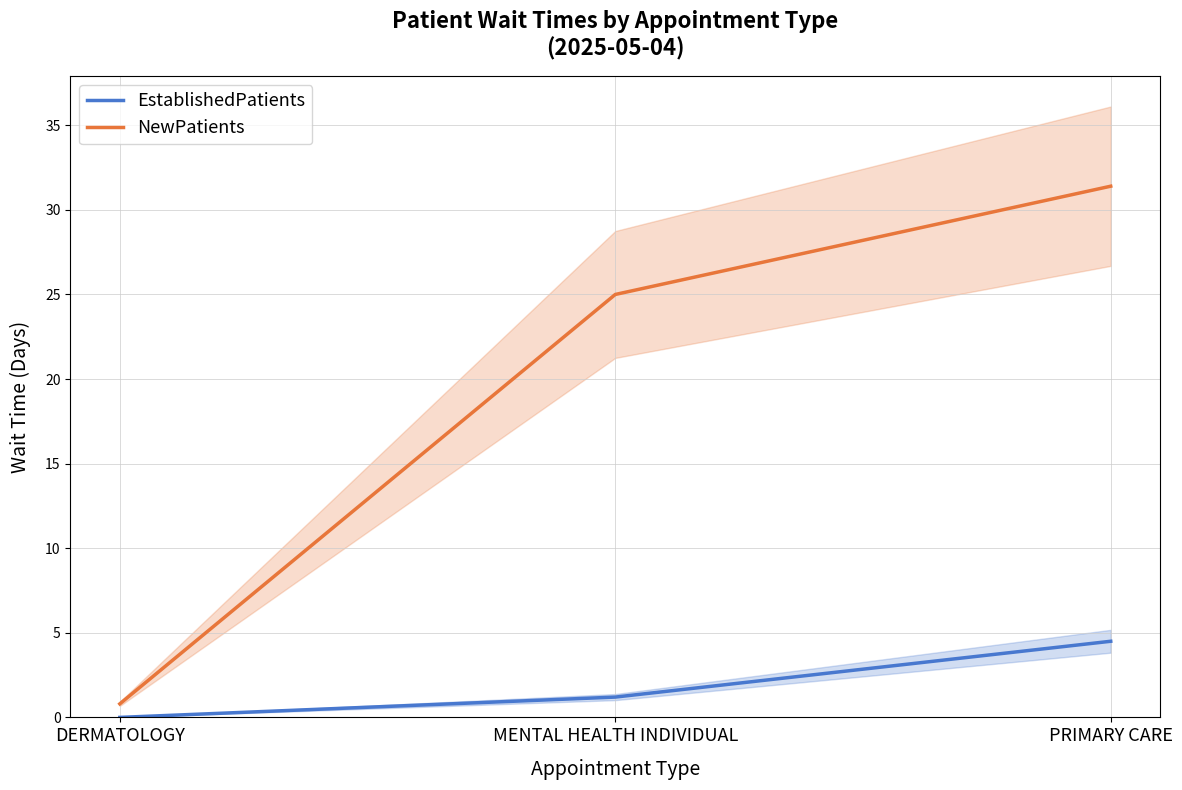

What position from the left is PRIMARY CARE?

3